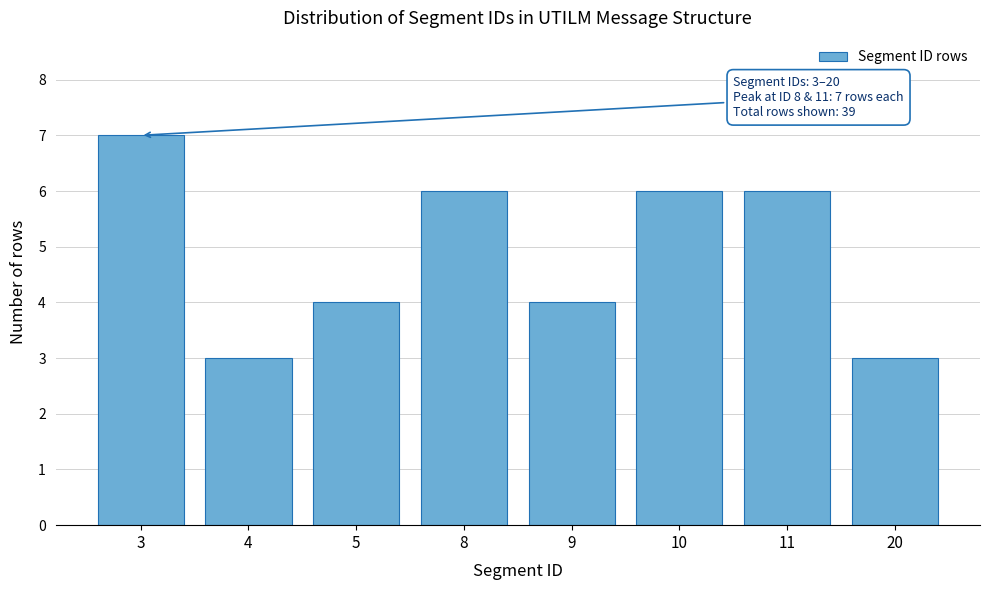

Reading left to right, transcribe all the data shown in this chart.

7	3	4	6	4	6	6	3